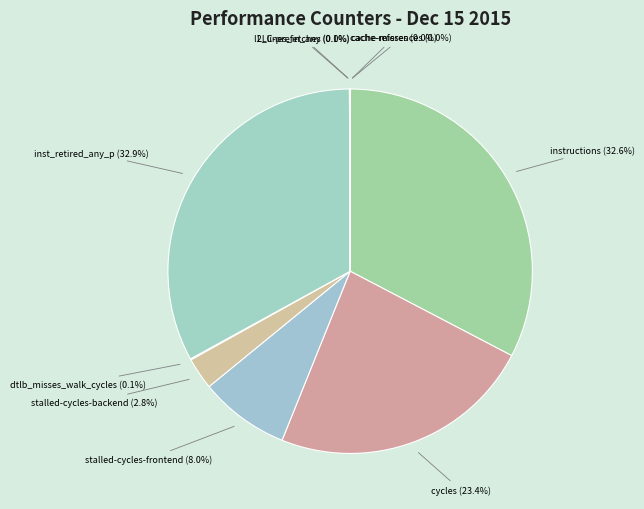

To the nearest percent, what is the combined percentage of instructions and inst_retired_any_p?

66%